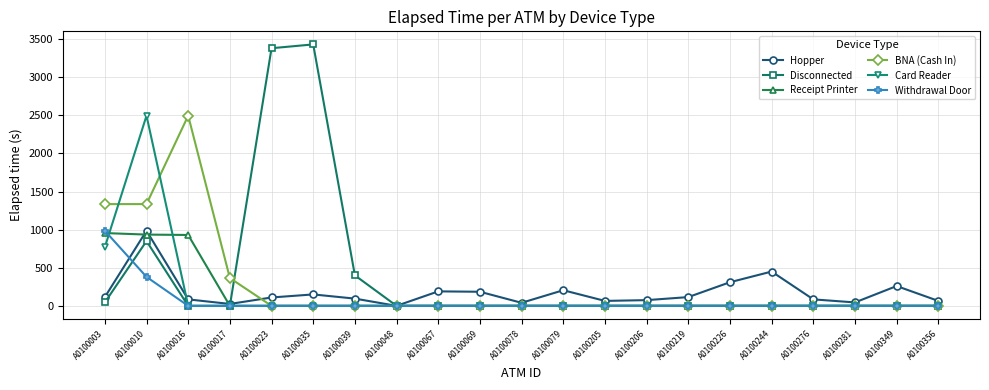

What is the difference between the maximum and minimum values in the Receipt Printer series?

955